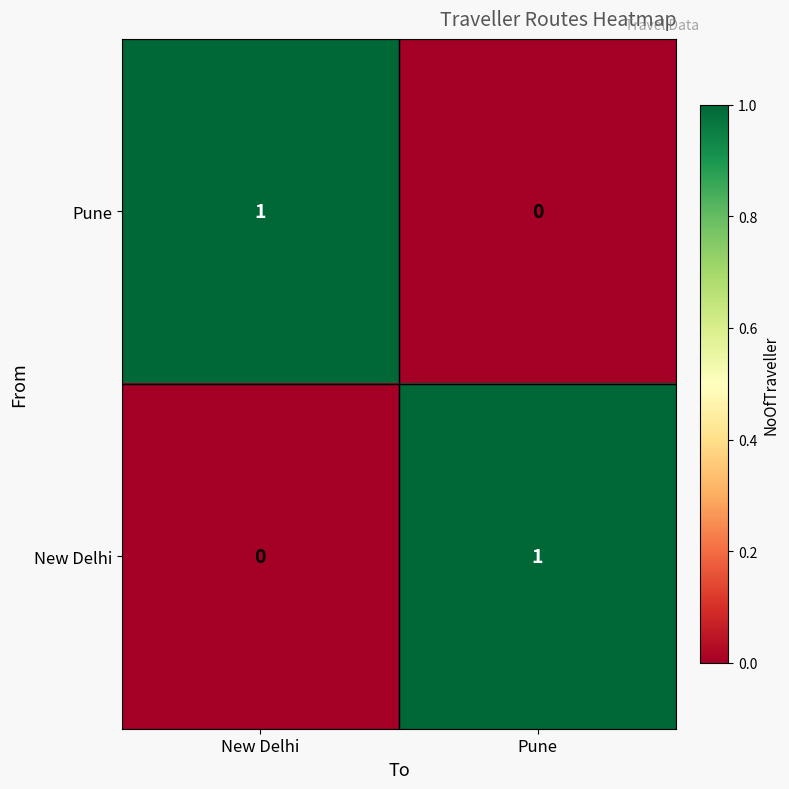

Where is New Delhi nearest to the value 0?

New Delhi